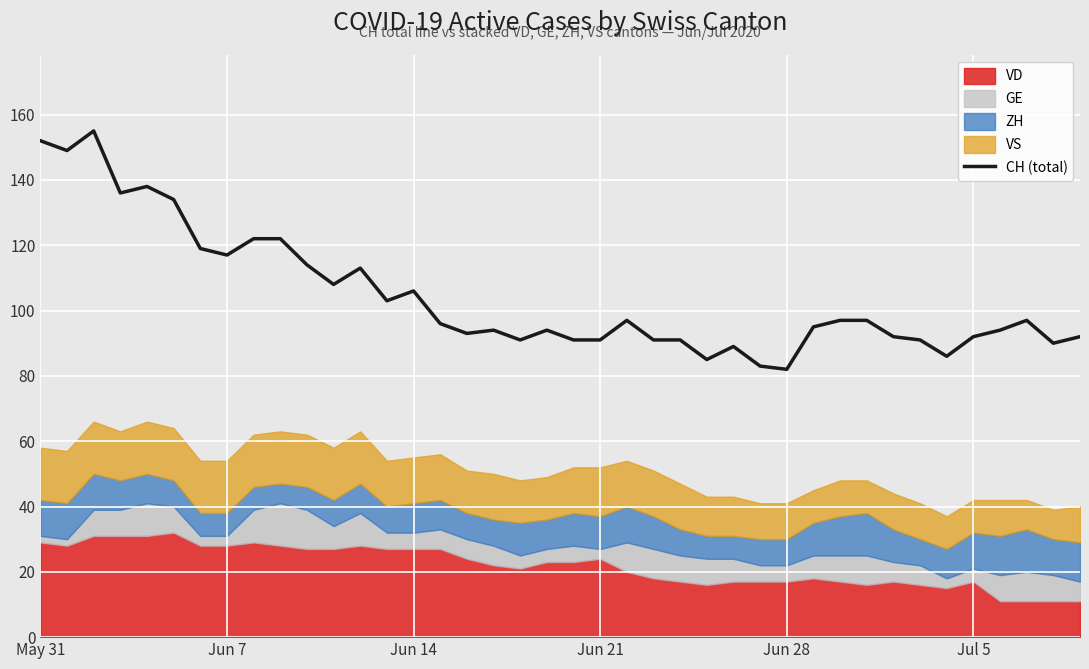

How many points are higher than both their immediate neighbors (excluding endpoints)?

9